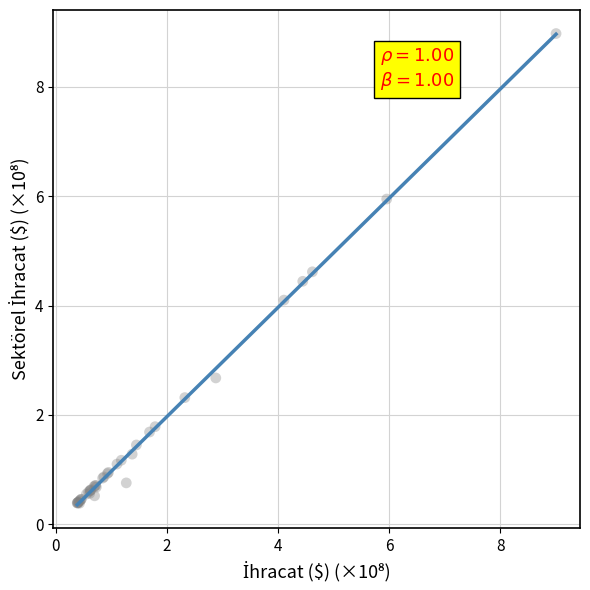

What Y value in the scatter plot is closest to 4?

4.1